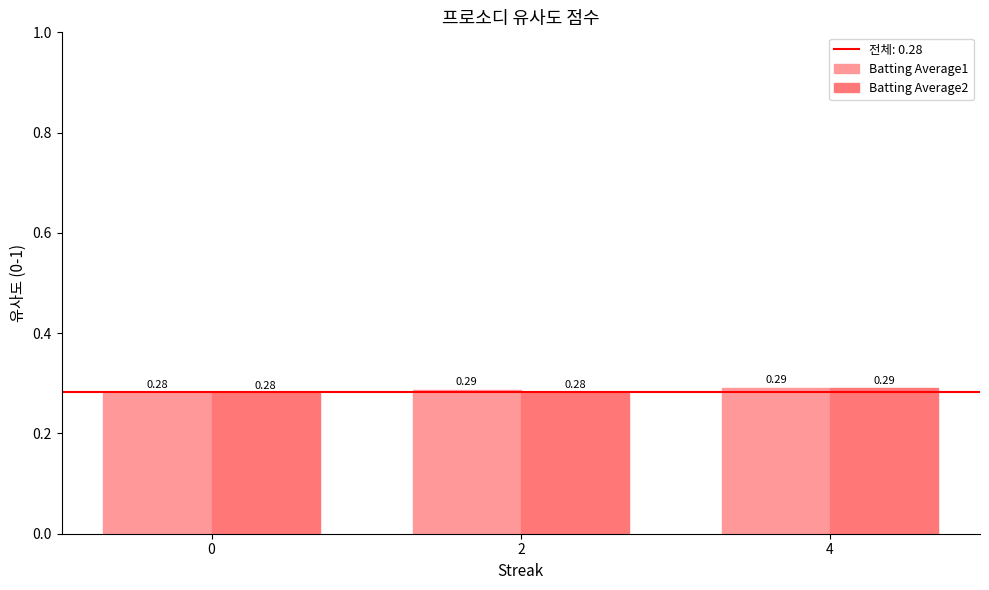

At which category is the sum across all series the highest?

4